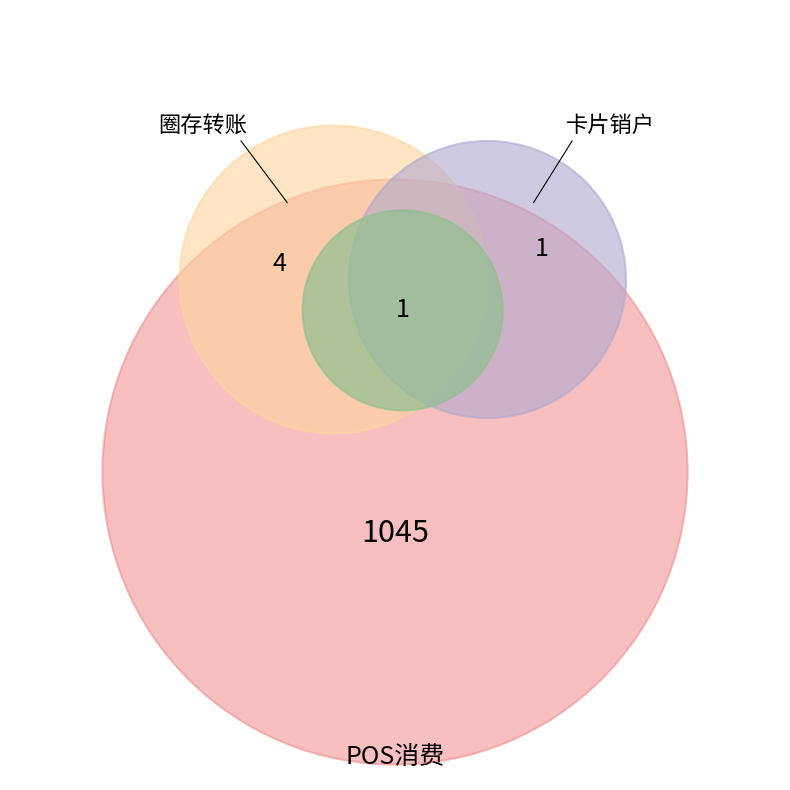

What is the ratio of the value at POS消费 to the value at 卡片开户?

1045.0